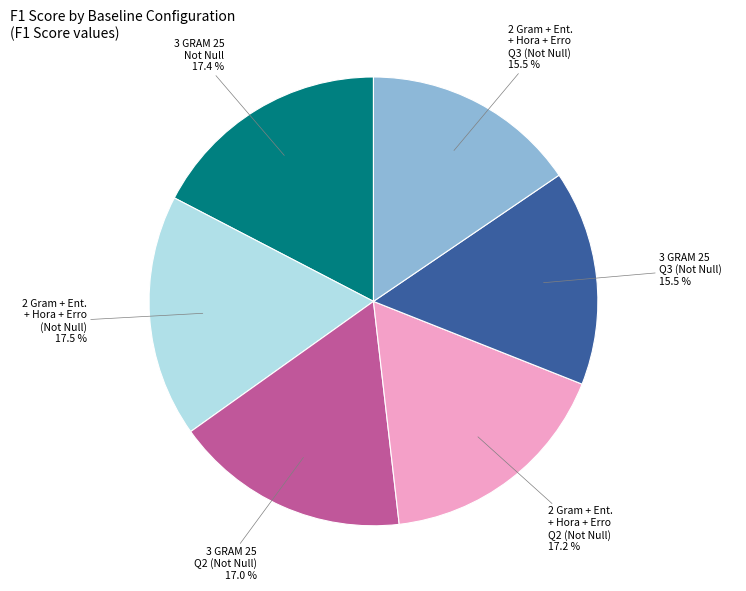

Does any single category account for the majority?

No